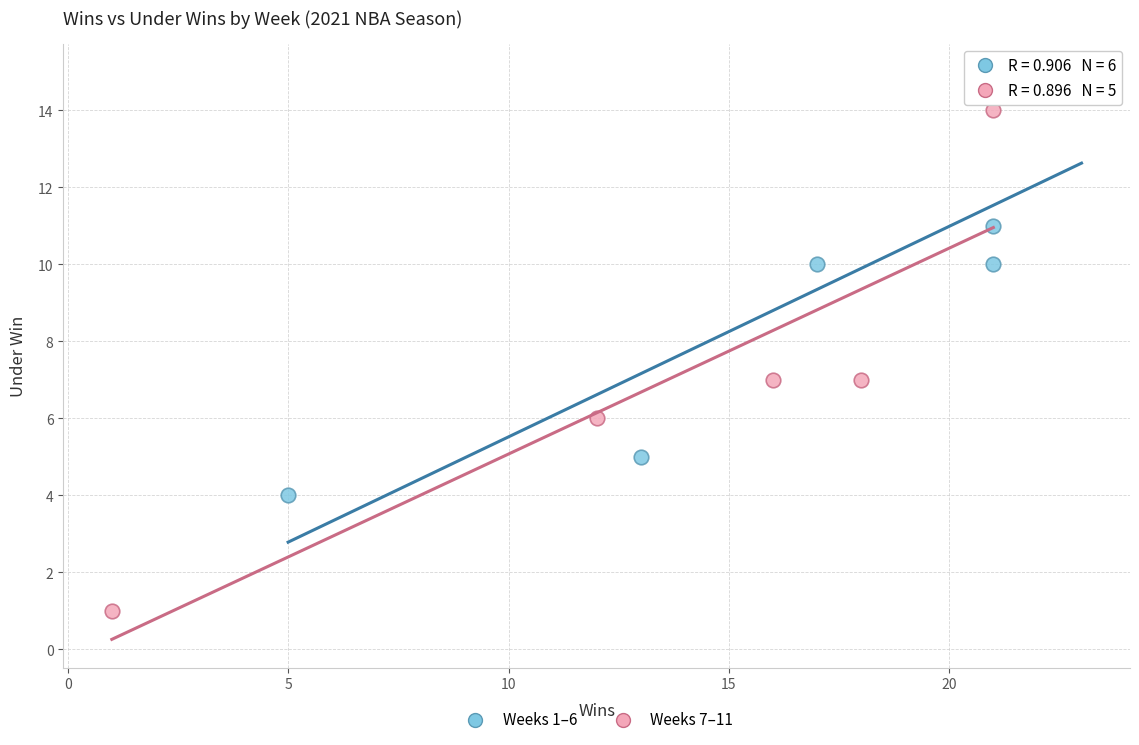

What are all the series names shown in the legend?

Weeks 1–6, Weeks 7–11